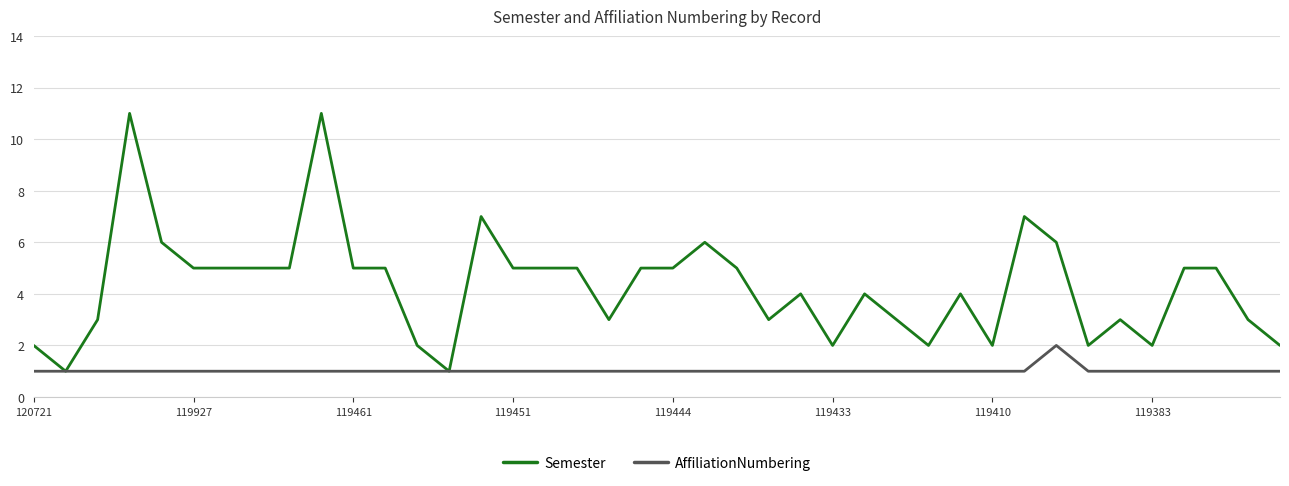

List the series in order of their overall mean, lowest first.

AffiliationNumbering, Semester